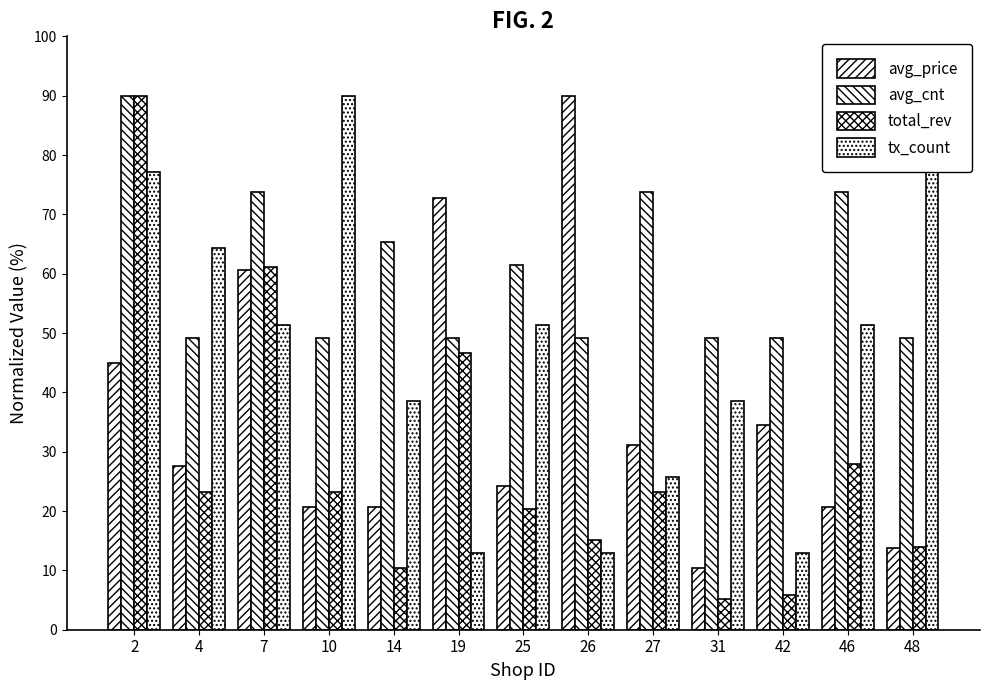

Are the bars horizontal?

No